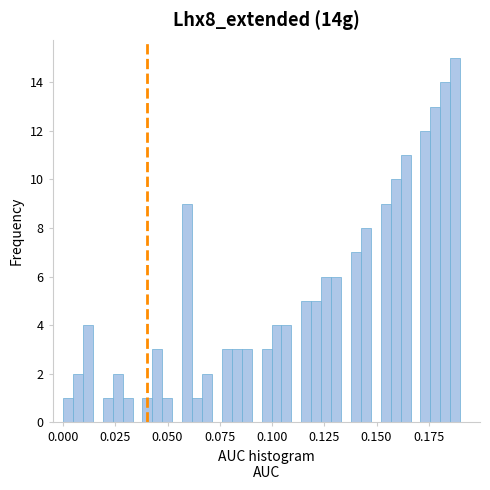

Read against the x-axis, roughly where is the centre of the tallest bar?

0.190